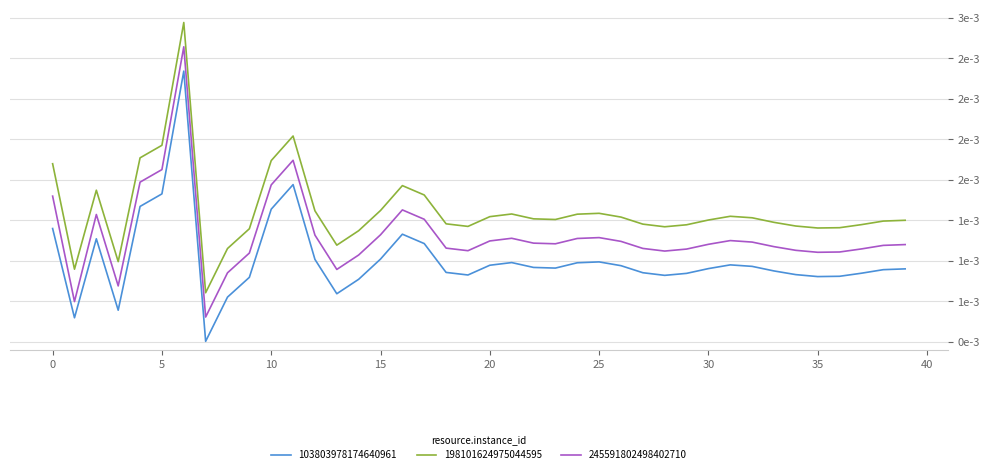

At which category does the chart reach its peak across all series?

6